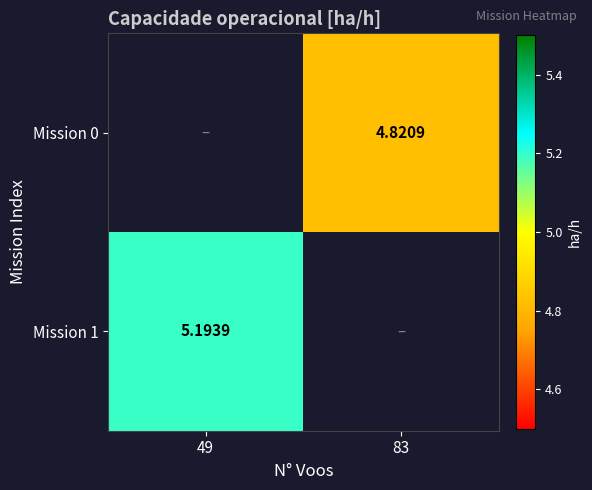

Which series has the widest spread of values?

Mission 1